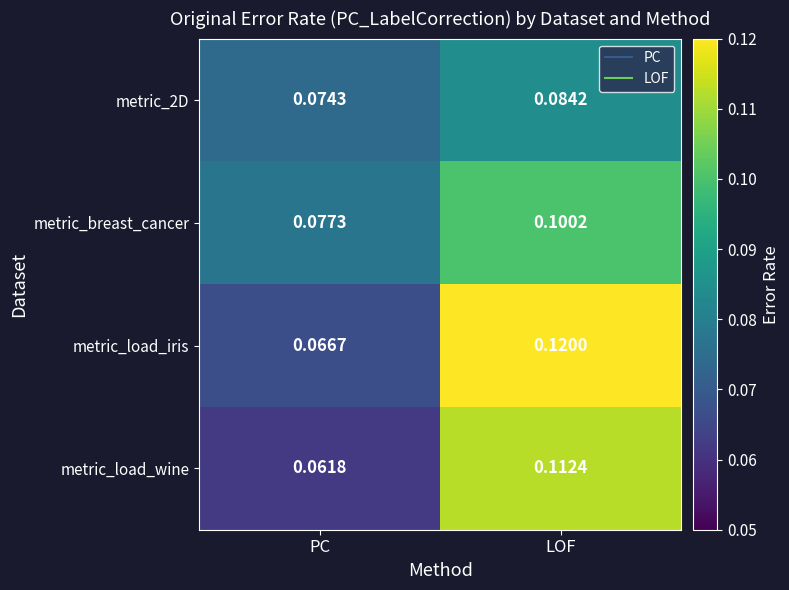

Between PC and LOF, which series saw the biggest shift?

metric_load_iris